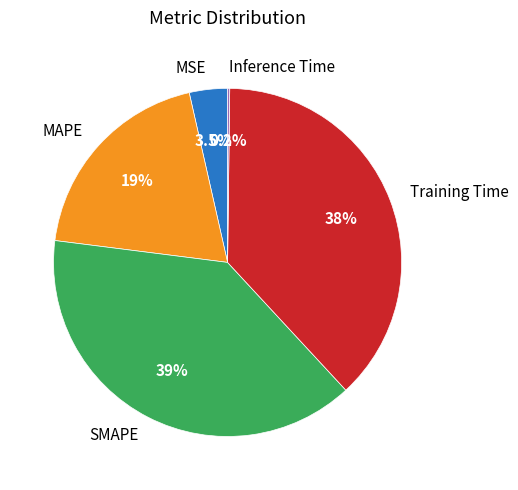

Which slice is the largest?

SMAPE